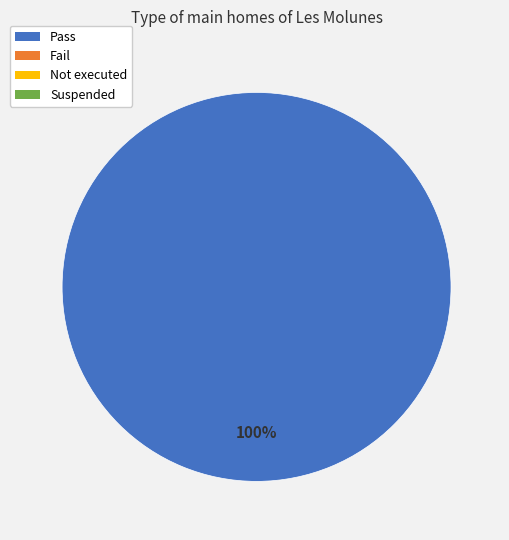

Is there any slice that represents more than half of the pie?

Yes